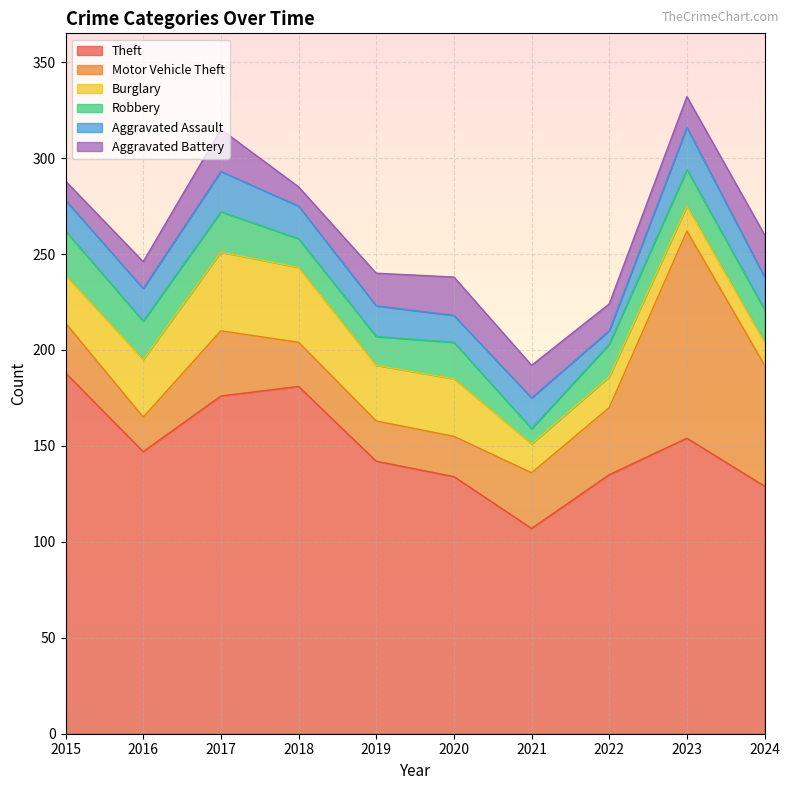

How many lines are shown in the chart?

6